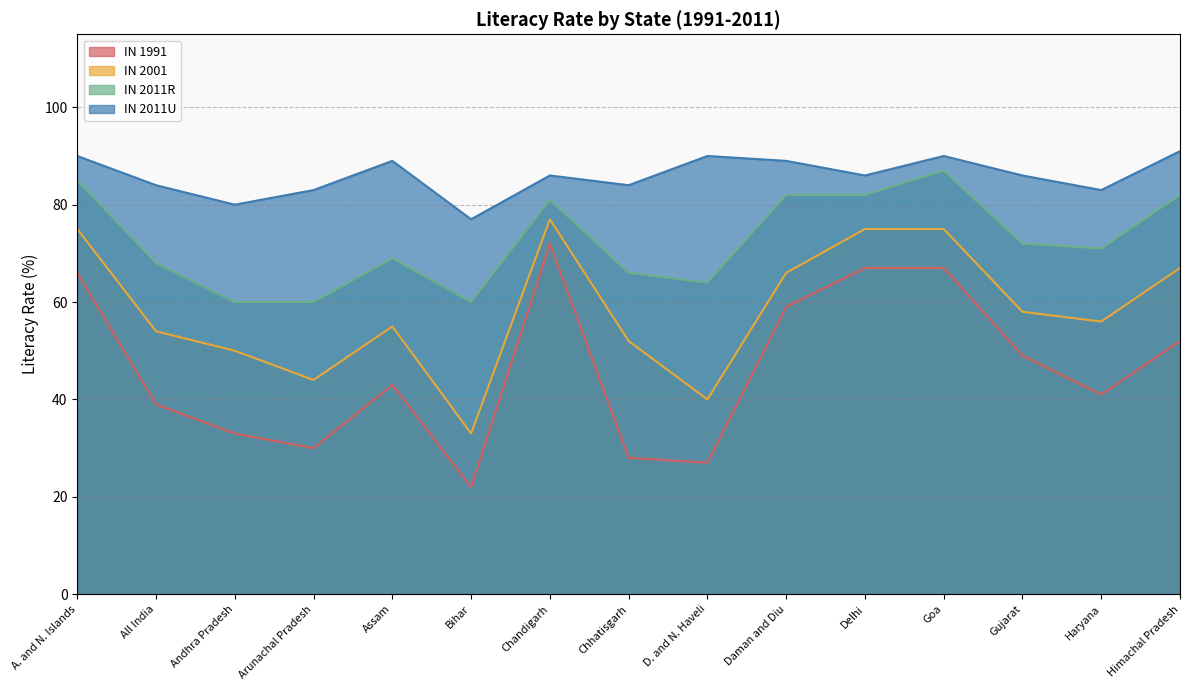

What is the value of the IN 2011R point at the 7th from the left?

81